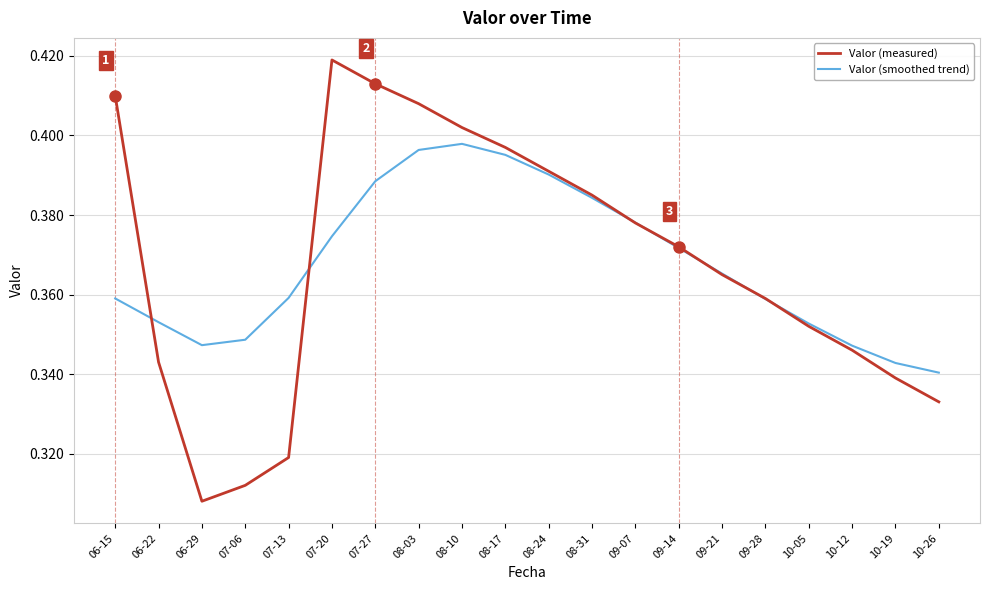

Which category has the highest value in the Valor (smoothed trend) series?

08-10